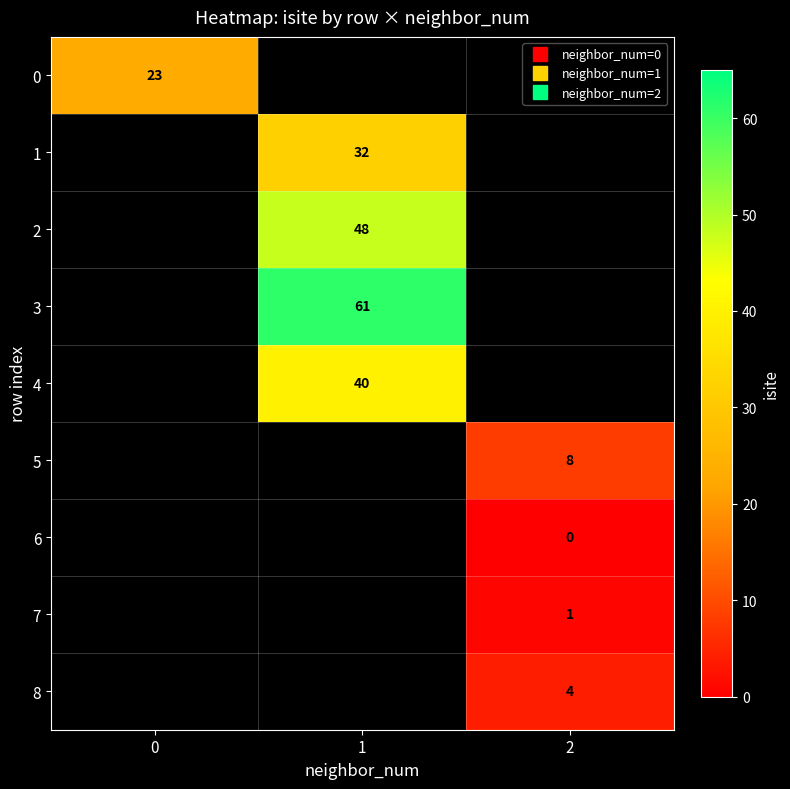

The 0 series shows 8.9 at 0. True or false?

False